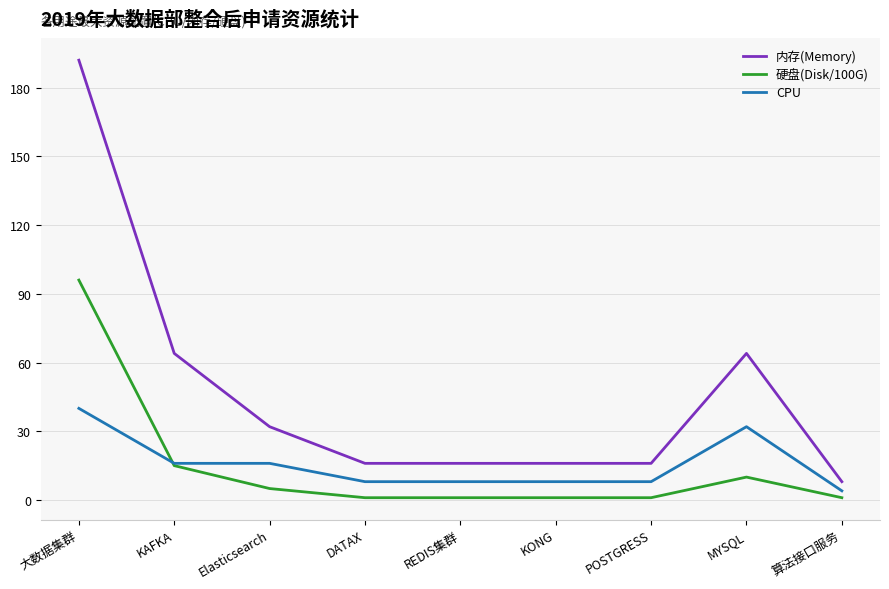

The value of 内存(Memory) at 大数据集群 is 110. True or false?

False